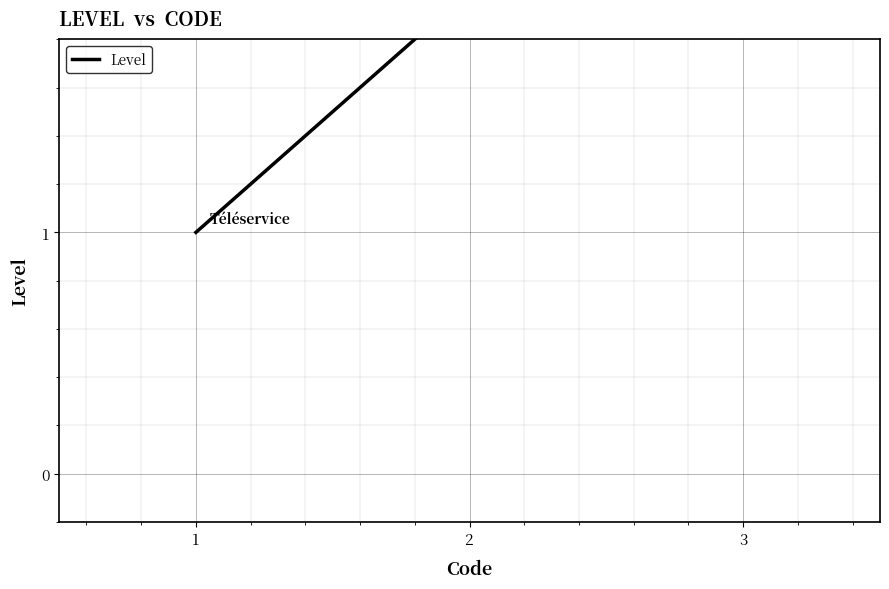

What is the value of the 2nd point from the left?

2